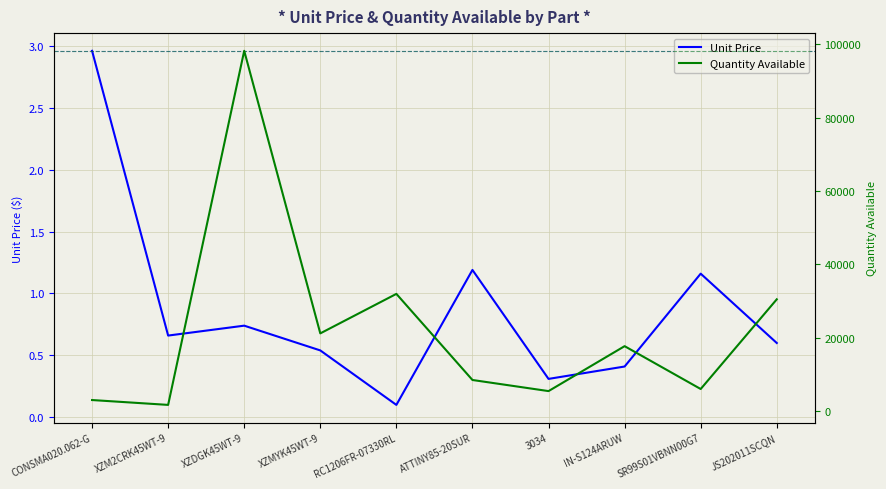

True or false: Unit Price has more than 0 interior local peaks.

True